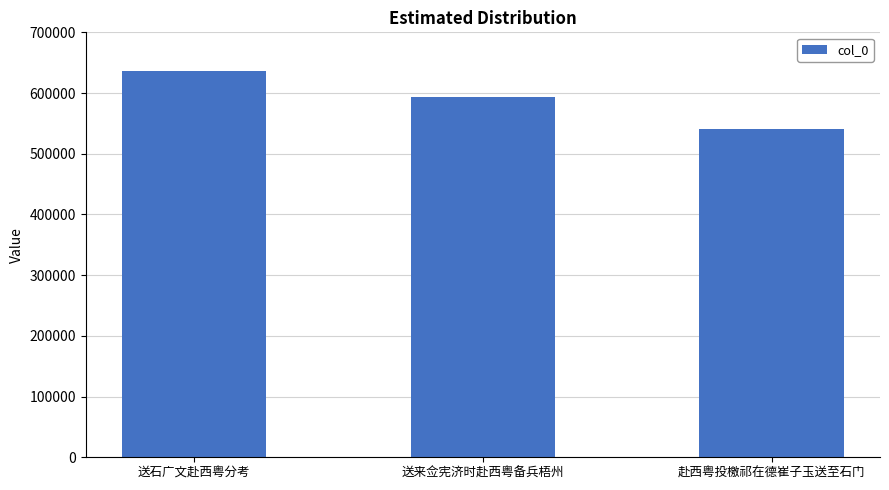

At which label does the data first exceed 594270?

送石广文赴西粤分考